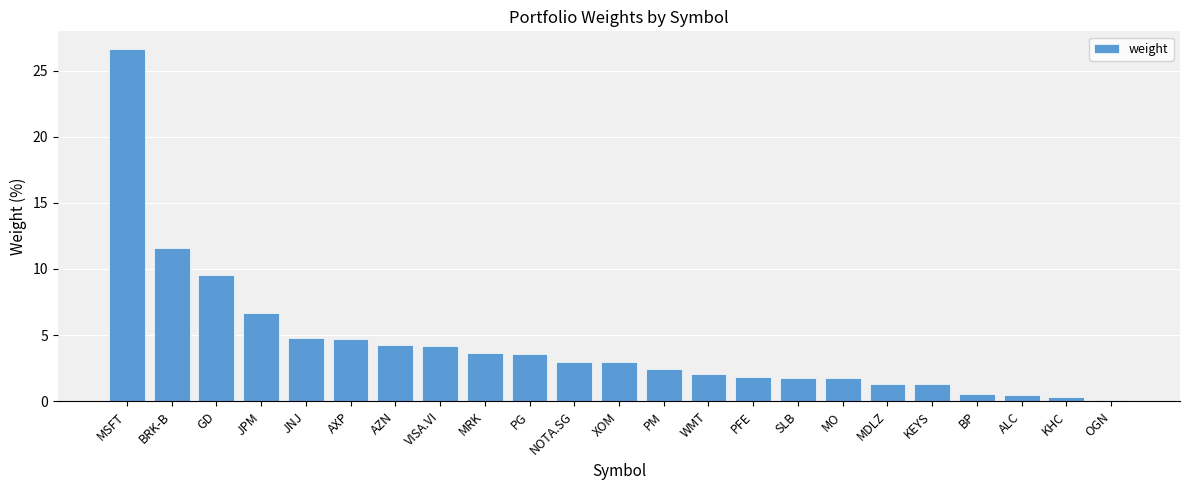

How many bars are there in total?

23